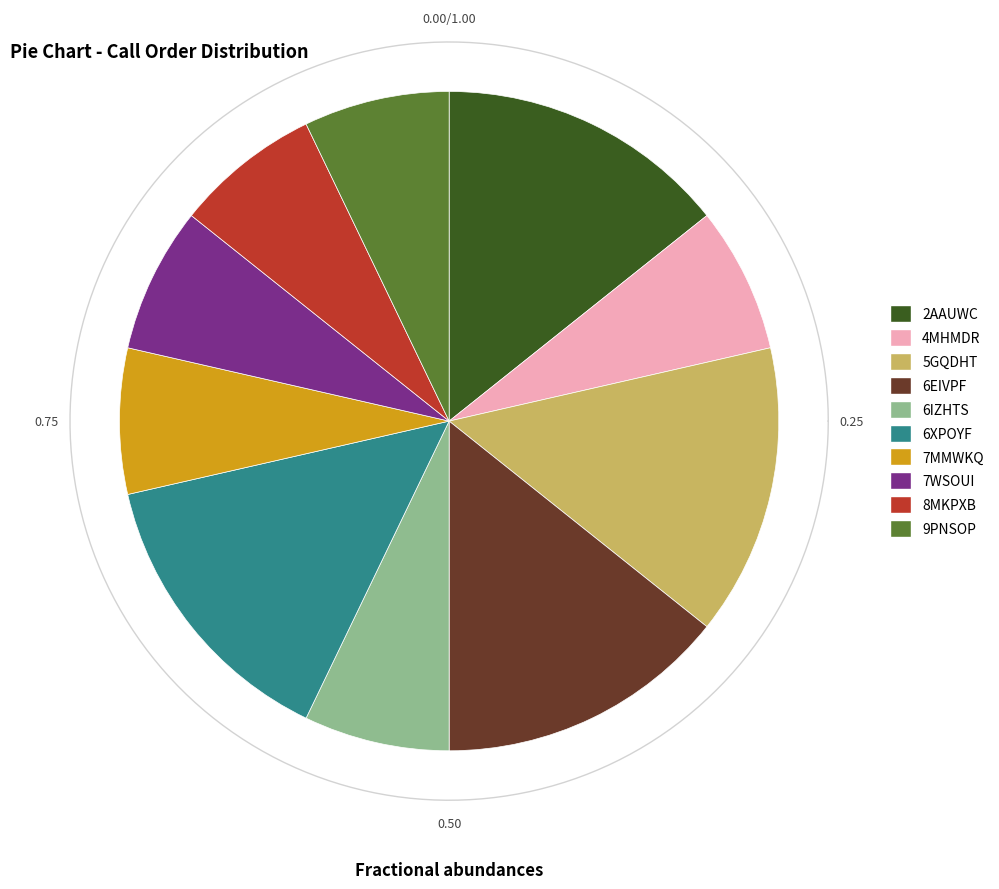

True or false: 8MKPXB accounts for 14% of the total.

False